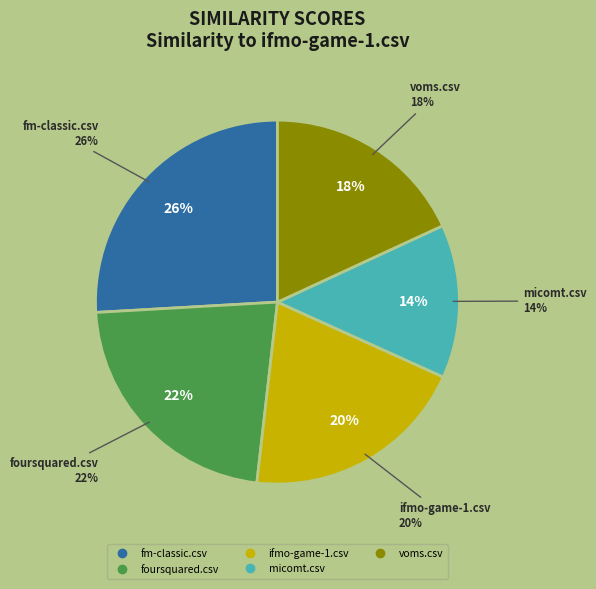

Is it true that voms.csv is 25% of the pie?

False